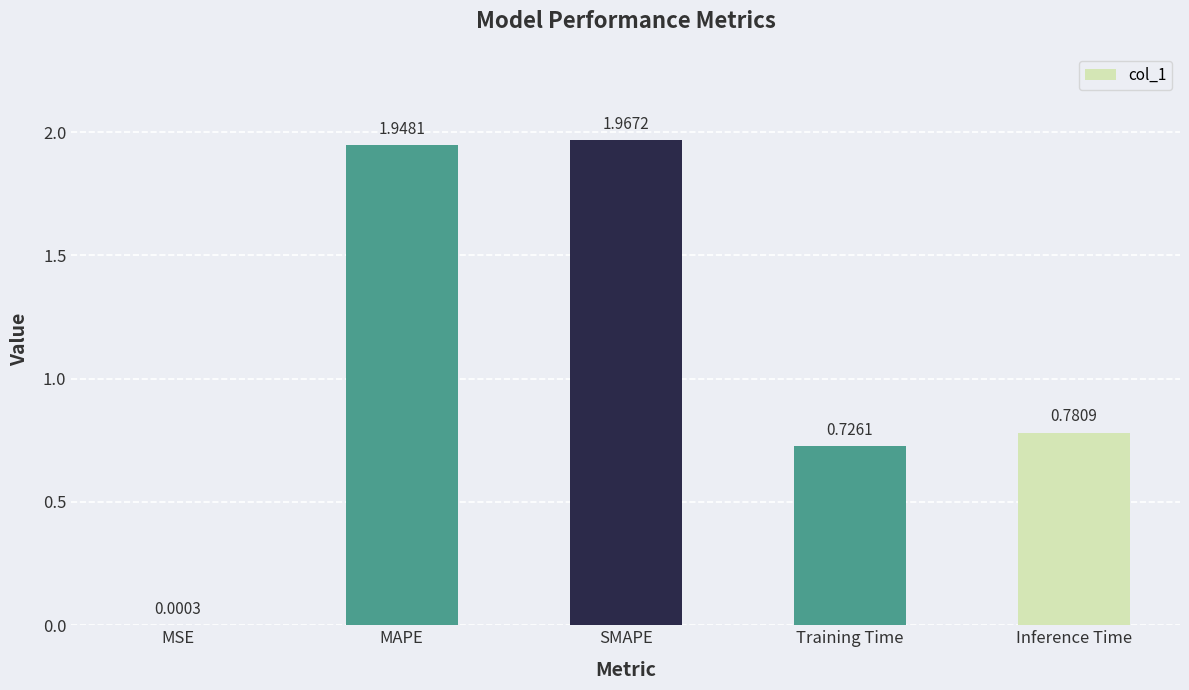

Approximately how many times larger is the value at MAPE compared to SMAPE?

1.0